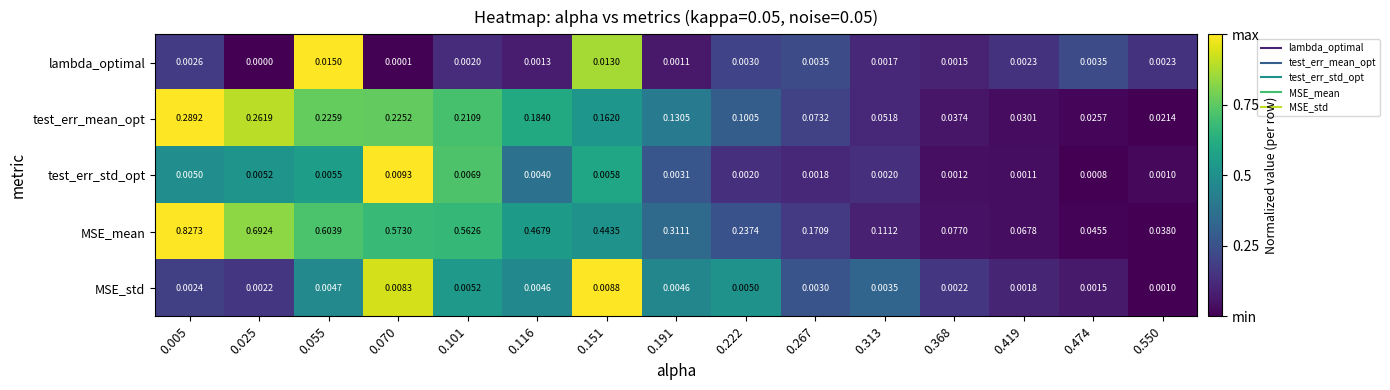

Which series has the largest total across all categories?

MSE_mean